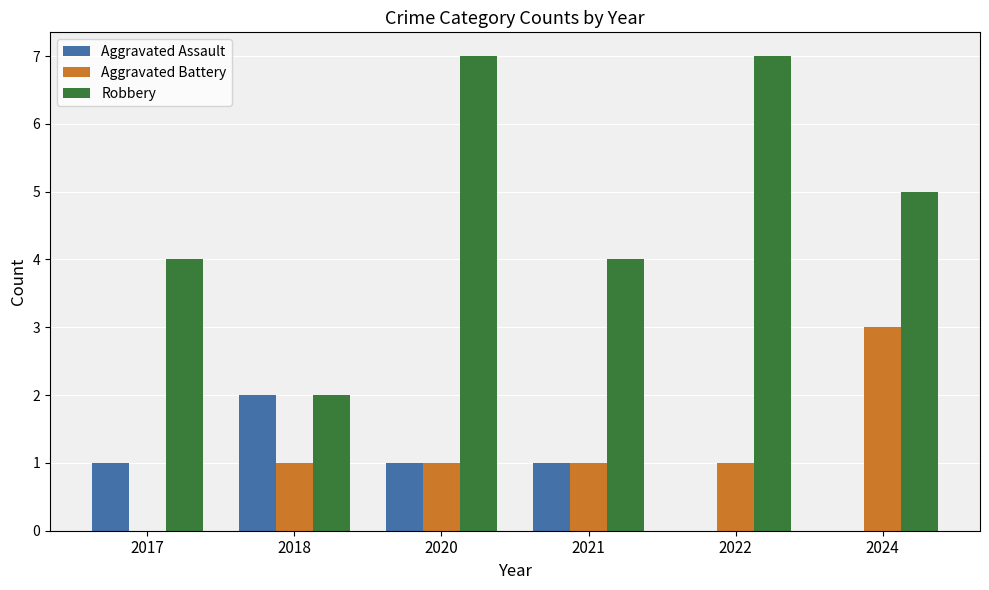

What is the total value across all series at 2020?

9